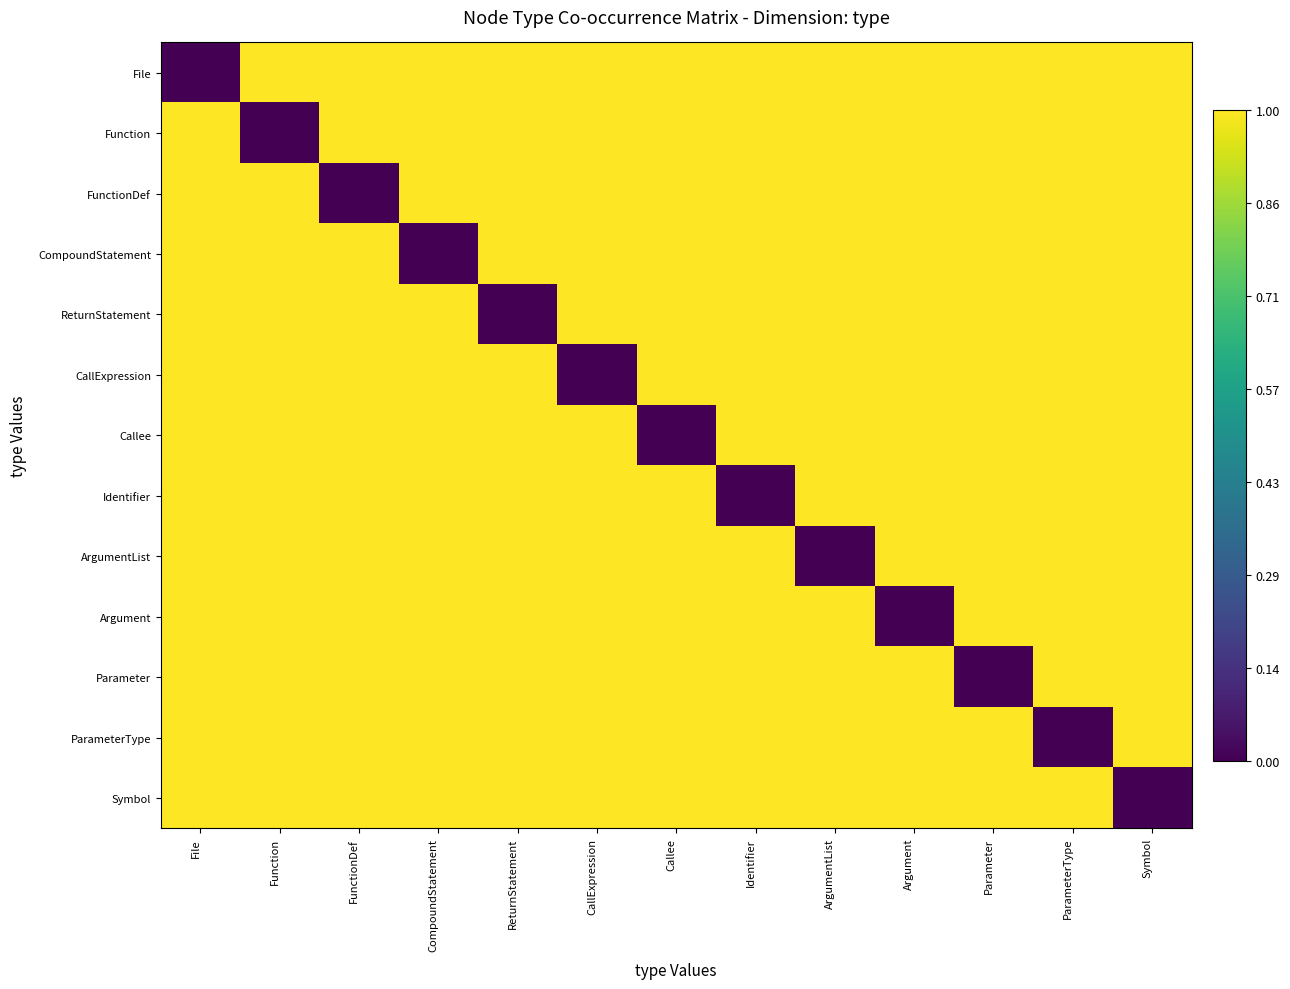

Which series changed the most between CallExpression and ArgumentList?

CallExpression